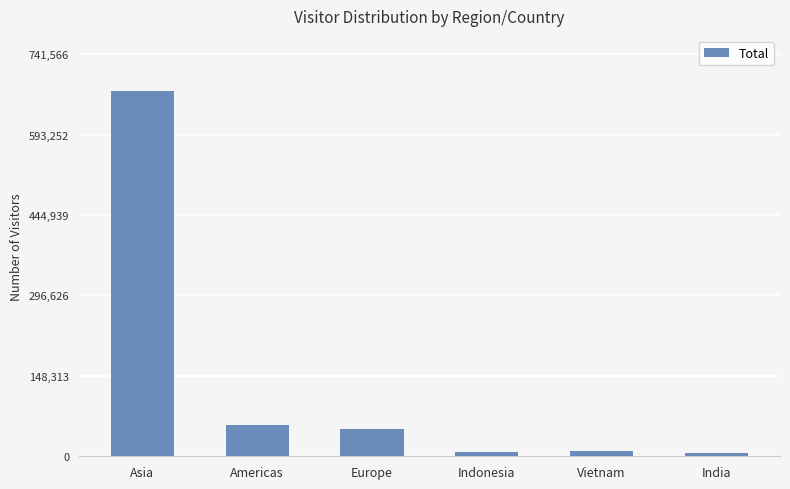

What is the ratio of the value at Europe to the value at Asia?

0.1